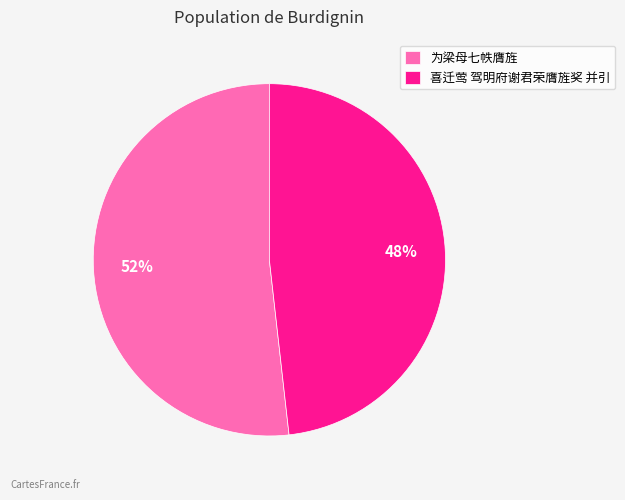

What is the smallest slice in the pie chart?

喜迁莺 驾明府谢君荣膺旌奖 并引